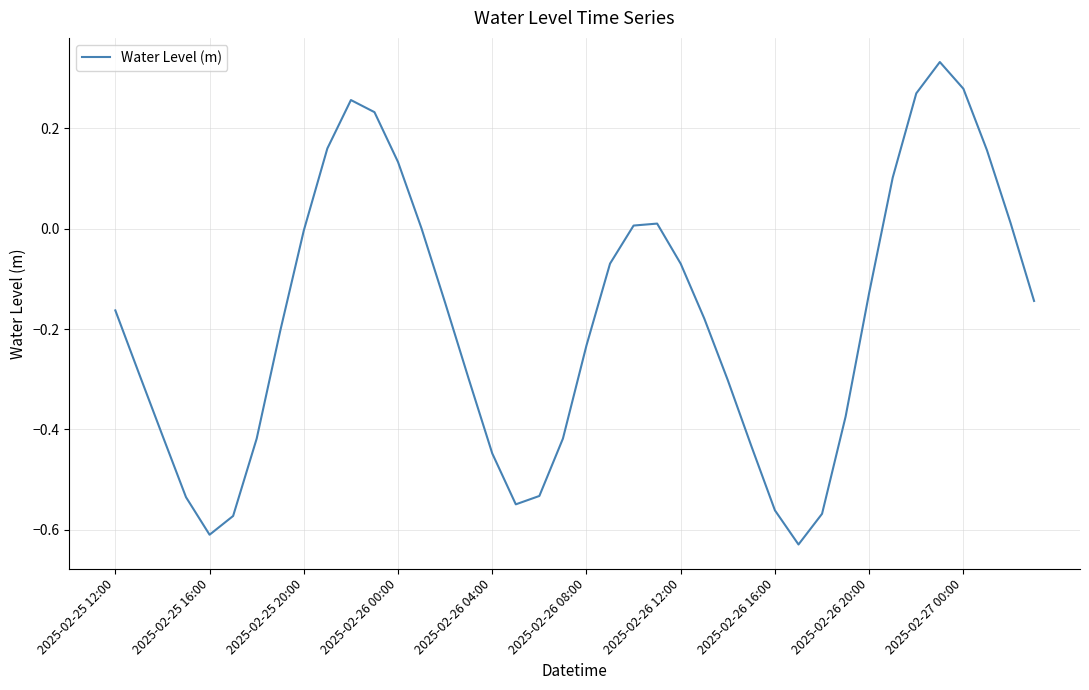

What is the difference between the maximum and minimum values?

1.0